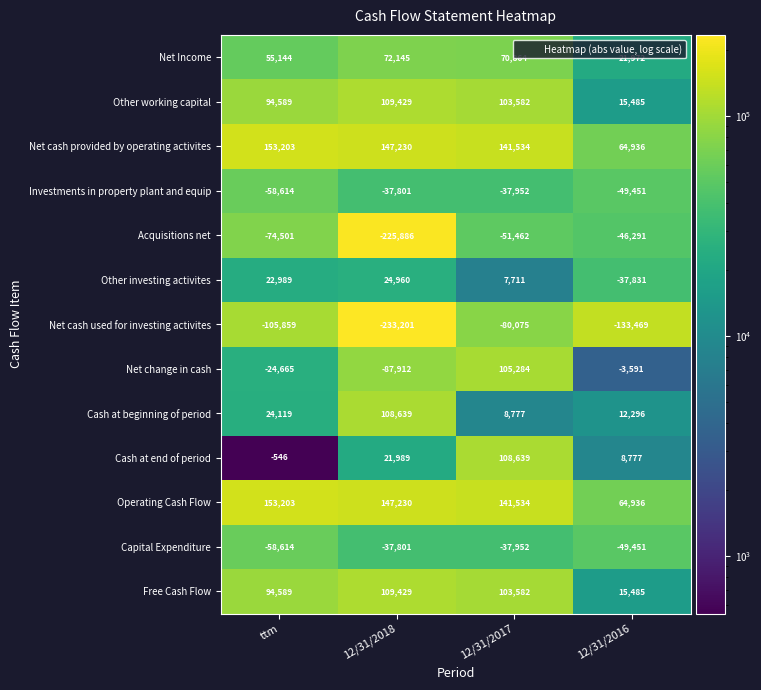

Where is Net Income nearest to the value 47058?

ttm